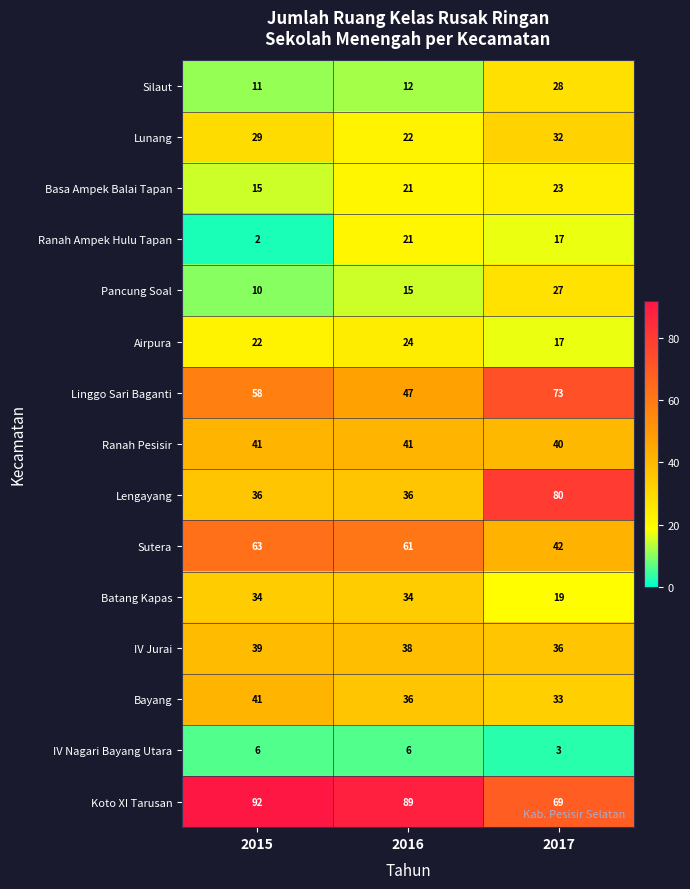

Rank the categories by Silaut value from highest to lowest.

2017, 2016, 2015